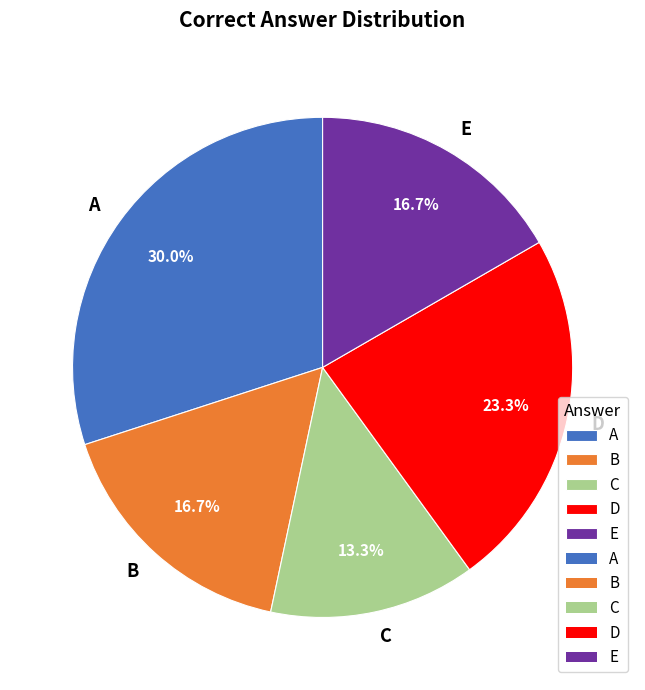

Approximately how many times larger is the value at B compared to E?

1.0